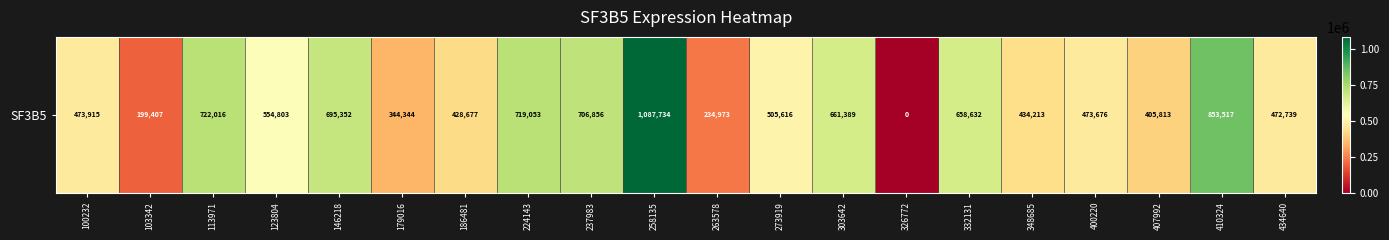

Between 258135 and 348685, which is larger?

258135